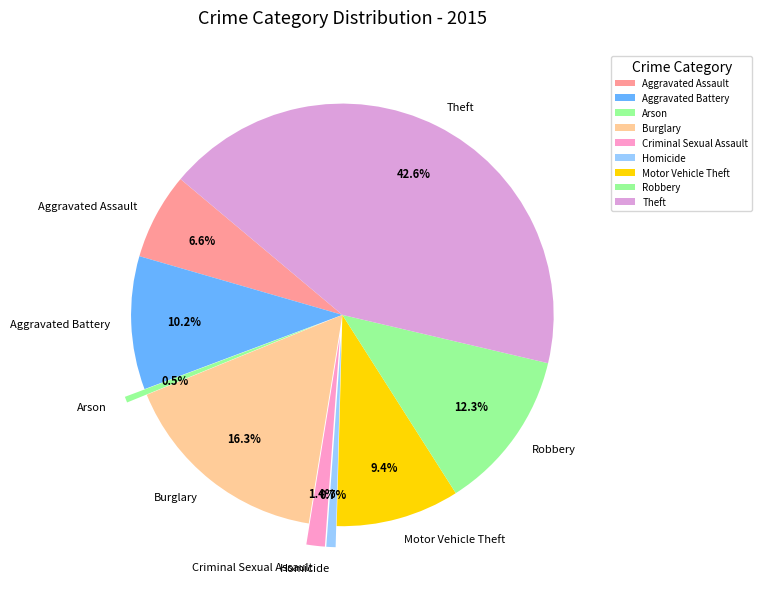

What is the total percentage of Arson and Aggravated Assault?

7.1%